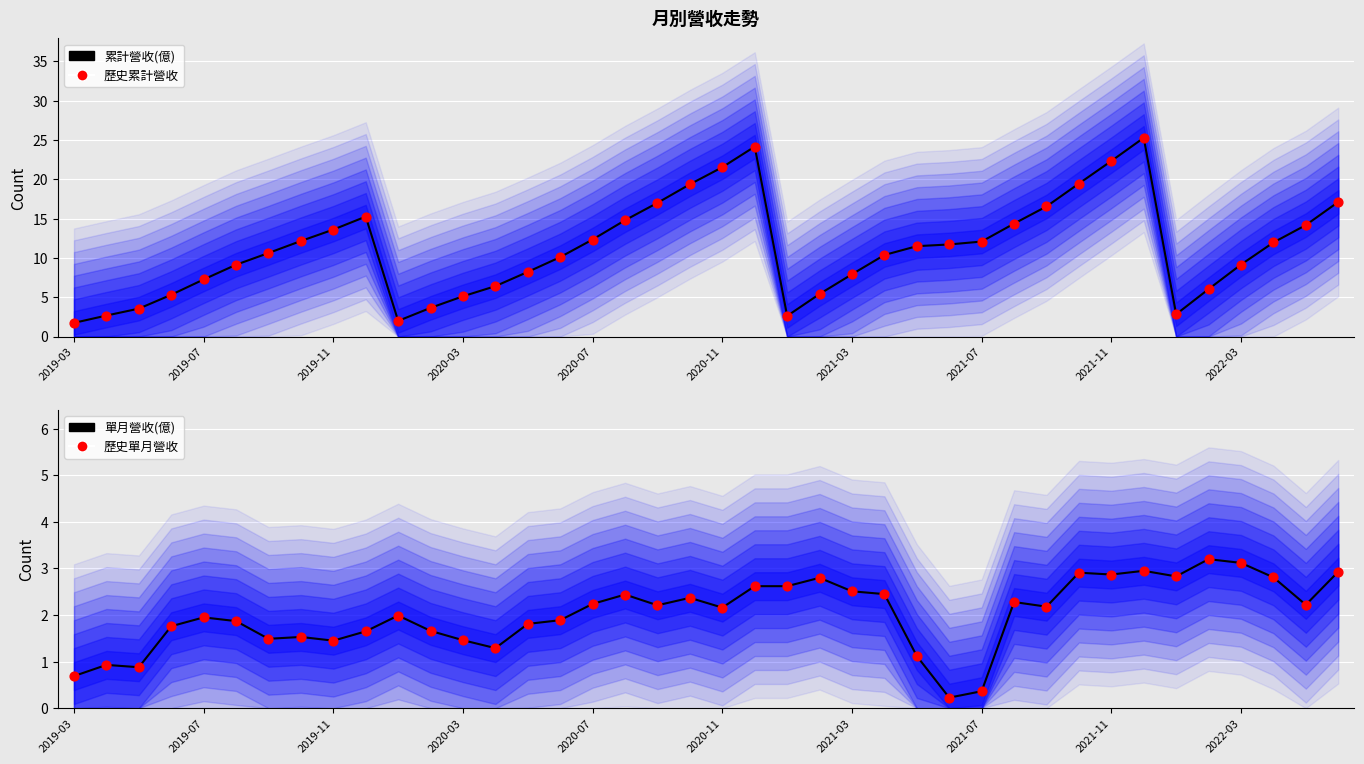

Is the value of 單月營收(億) at 2020-03 greater than the value of 歷史累計營收 at 27?

No